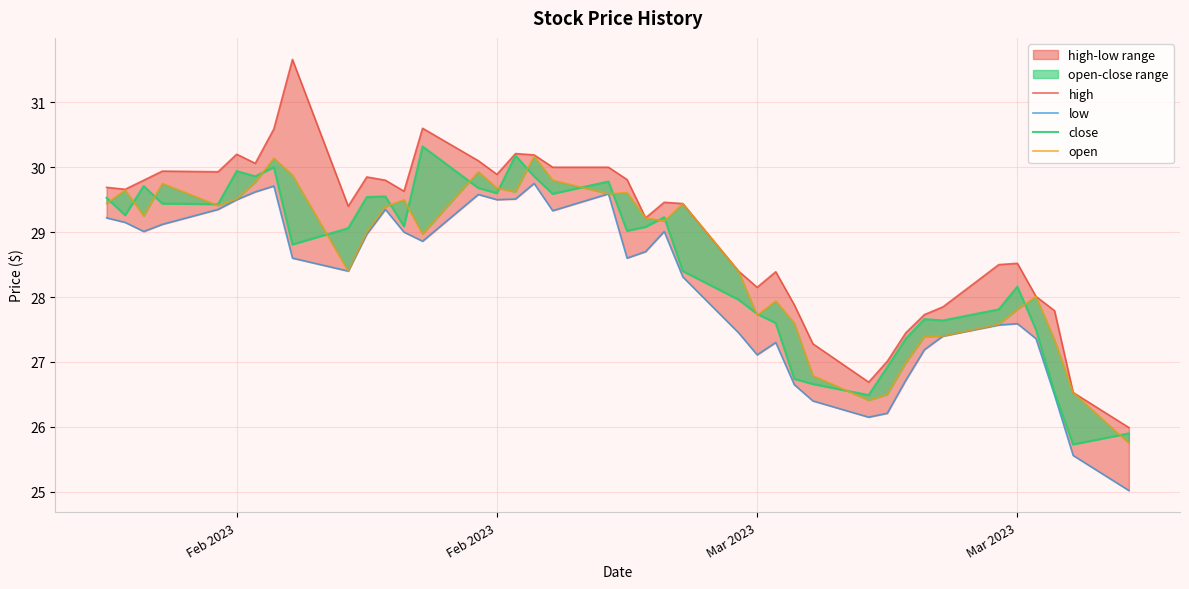

Does the chart have visible grid lines?

Yes